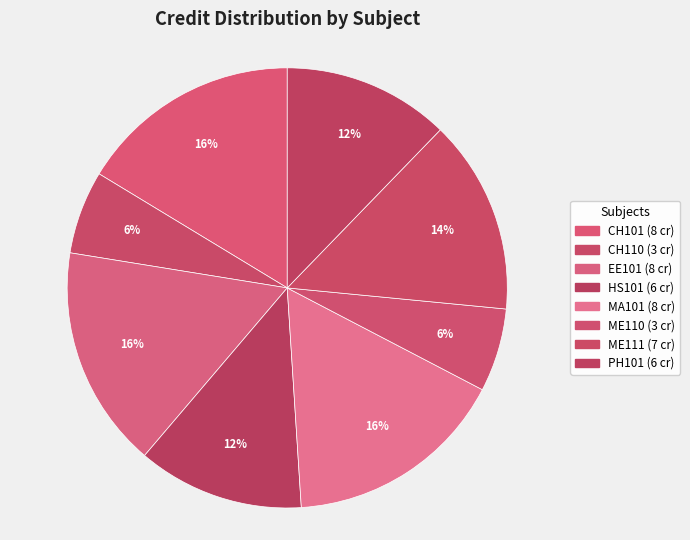

Combined, do PH101 and EE101 account for over 50%?

No